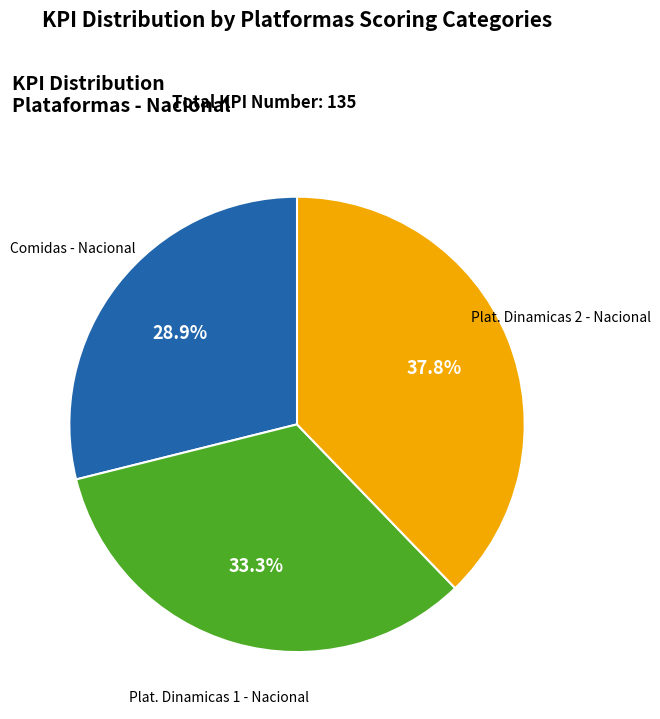

Is there any slice that represents more than half of the pie?

No